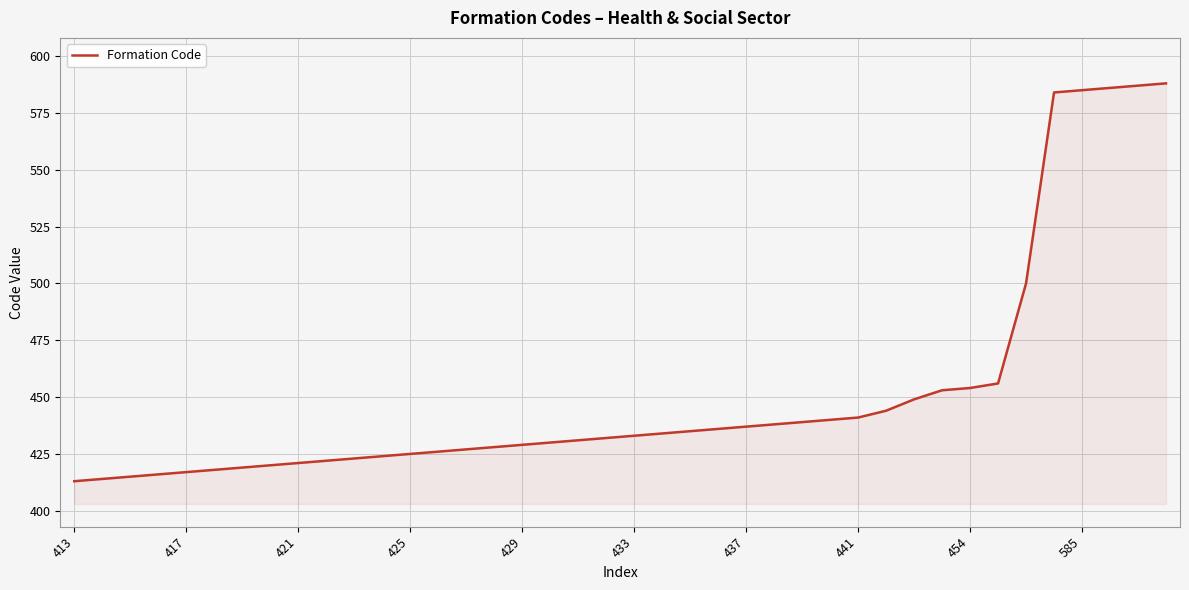

What is the greatest value displayed?

588